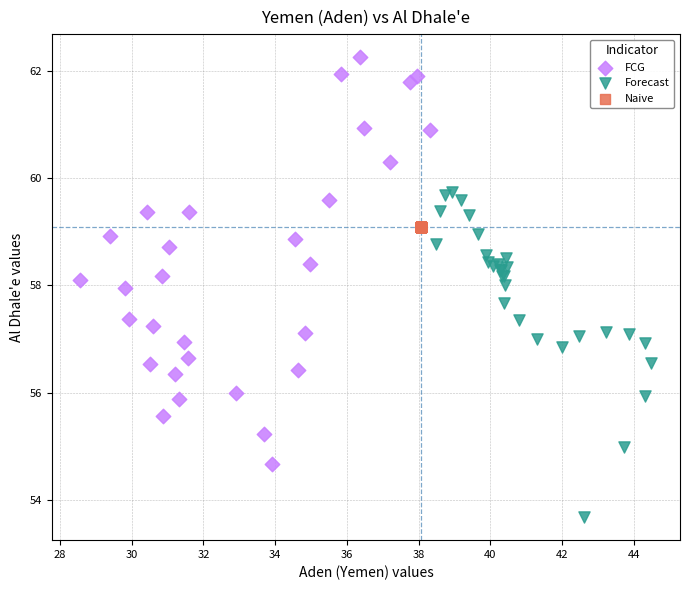

Which series reaches the maximum Y coordinate?

FCG